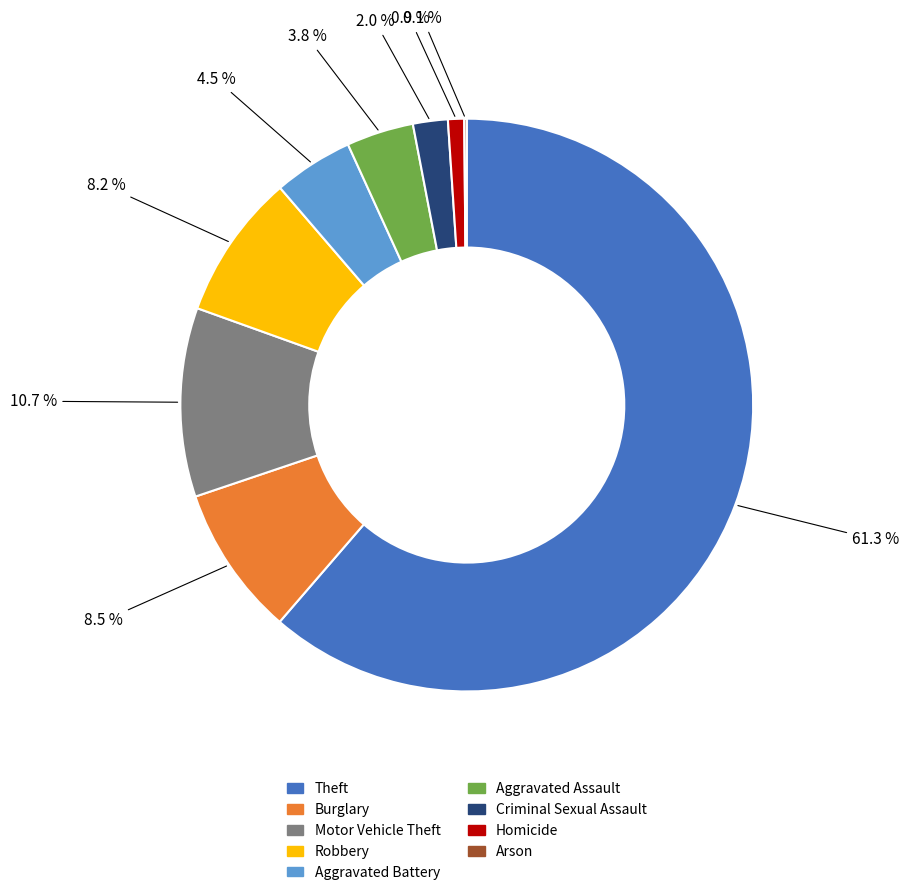

What is the largest slice in the pie chart?

Theft